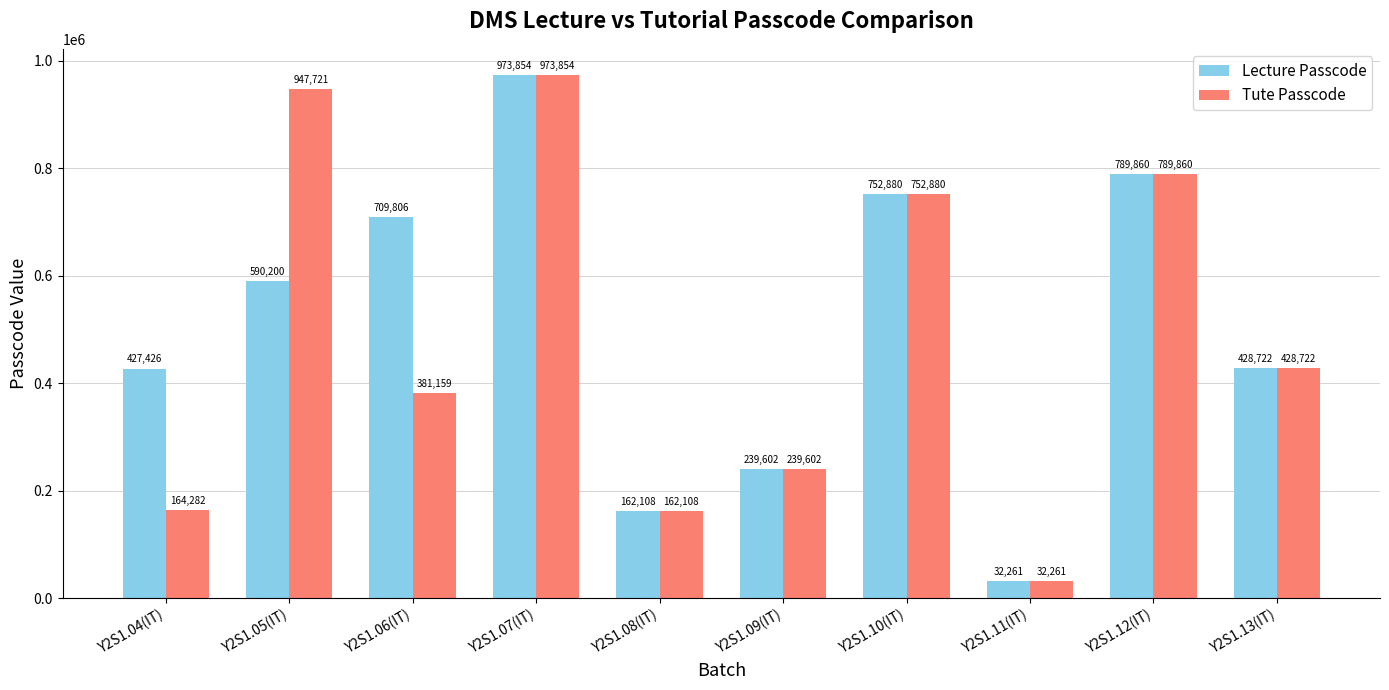

Which category has the lowest value in the Lecture Passcode series?

Y2S1.11(IT)